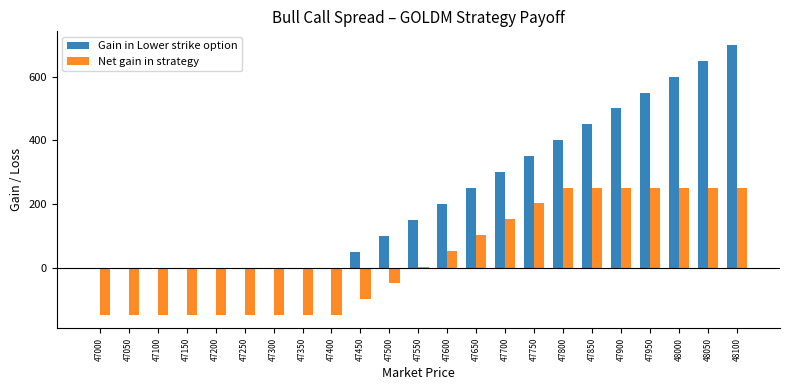

Reading left to right, transcribe all the data shown in this chart.

Gain in Lower strike option: 0.0	0.0	0.0	0.0	0.0	0.0	0.0	0.0	0.0	50.0	100.0	150.0	200.0	250.0	300.0	350.0	400.0	450.0	500.0	550.0	600.0	650.0	700.0
Net gain in strategy: -148.5	-148.5	-148.5	-148.5	-148.5	-148.5	-148.5	-148.5	-148.5	-98.5	-48.5	1.5	51.5	101.5	151.5	201.5	251.5	251.5	251.5	251.5	251.5	251.5	251.5